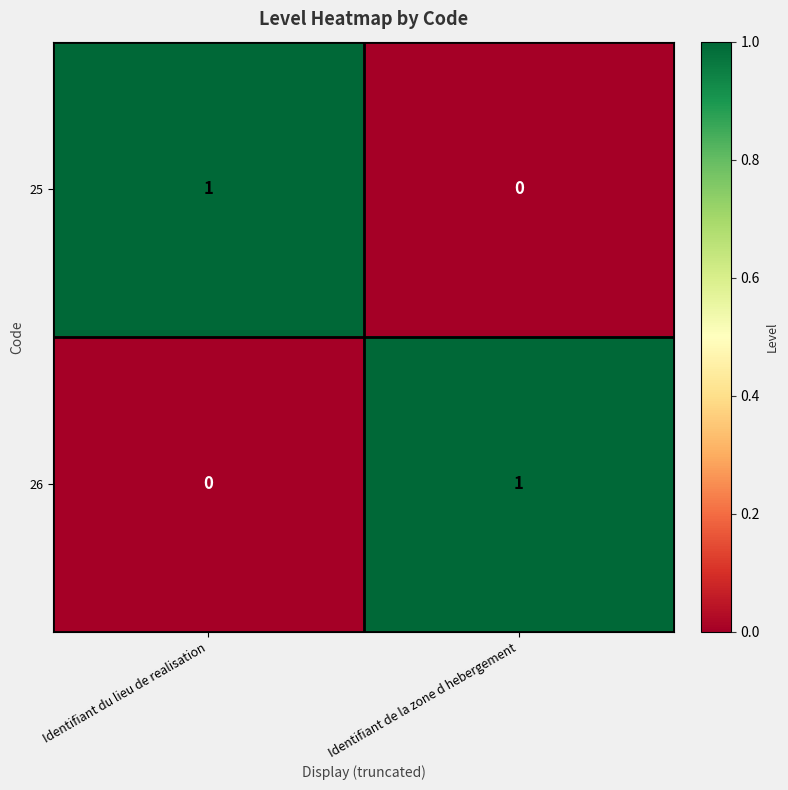

At which label is 25 closest to 0?

Identifiant de la zone d hebergement